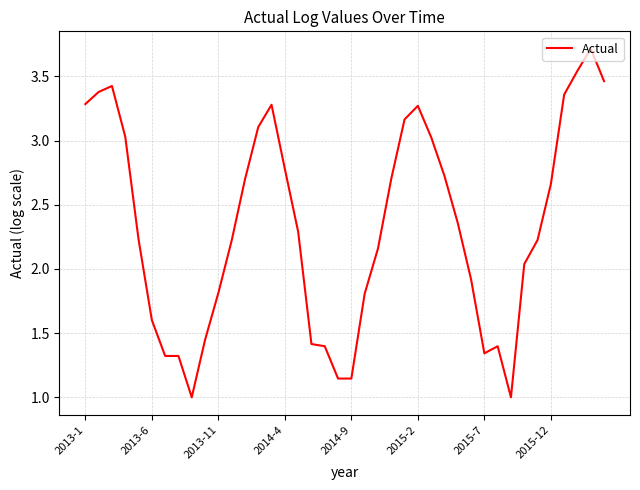

Does the chart have visible grid lines?

Yes